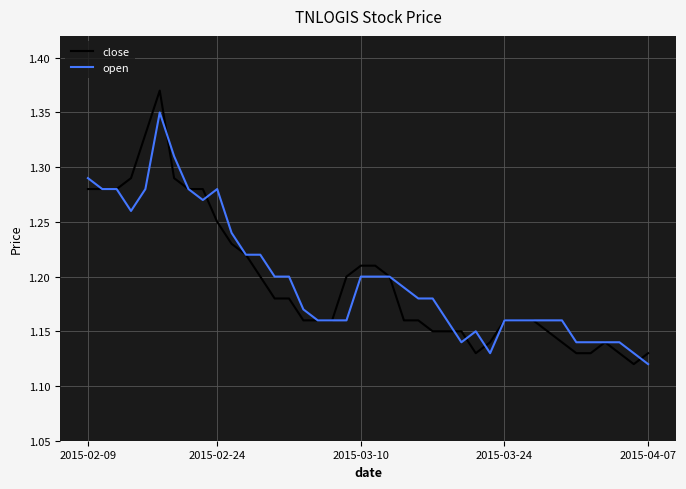

True or false: open has more than 2 interior local peaks.

True